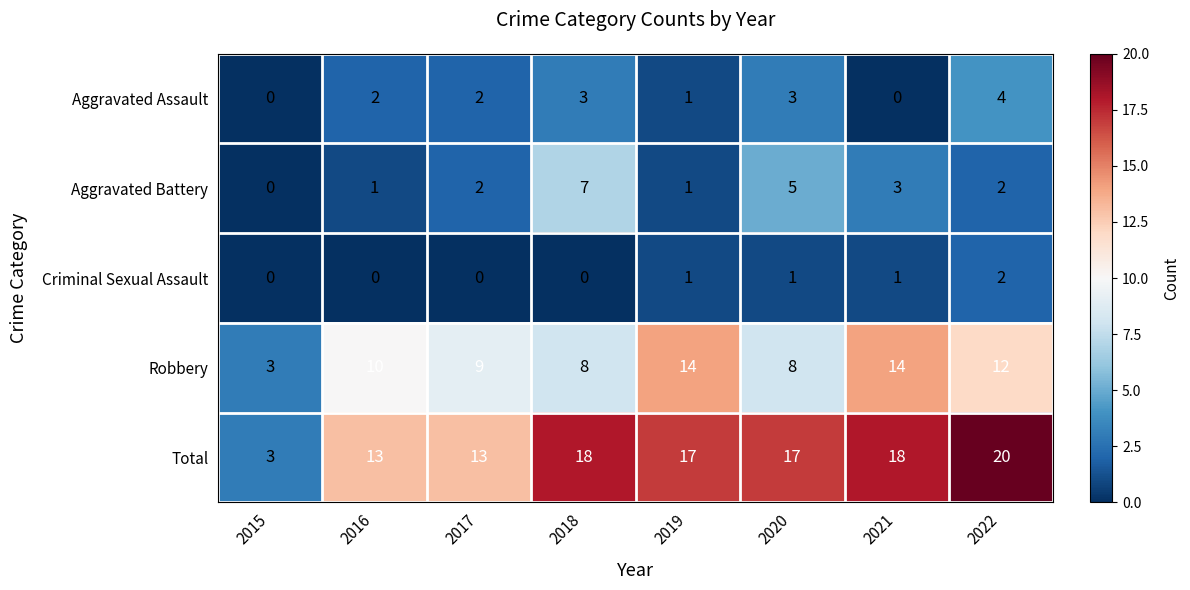

At which label is Aggravated Battery closest to 3?

2021